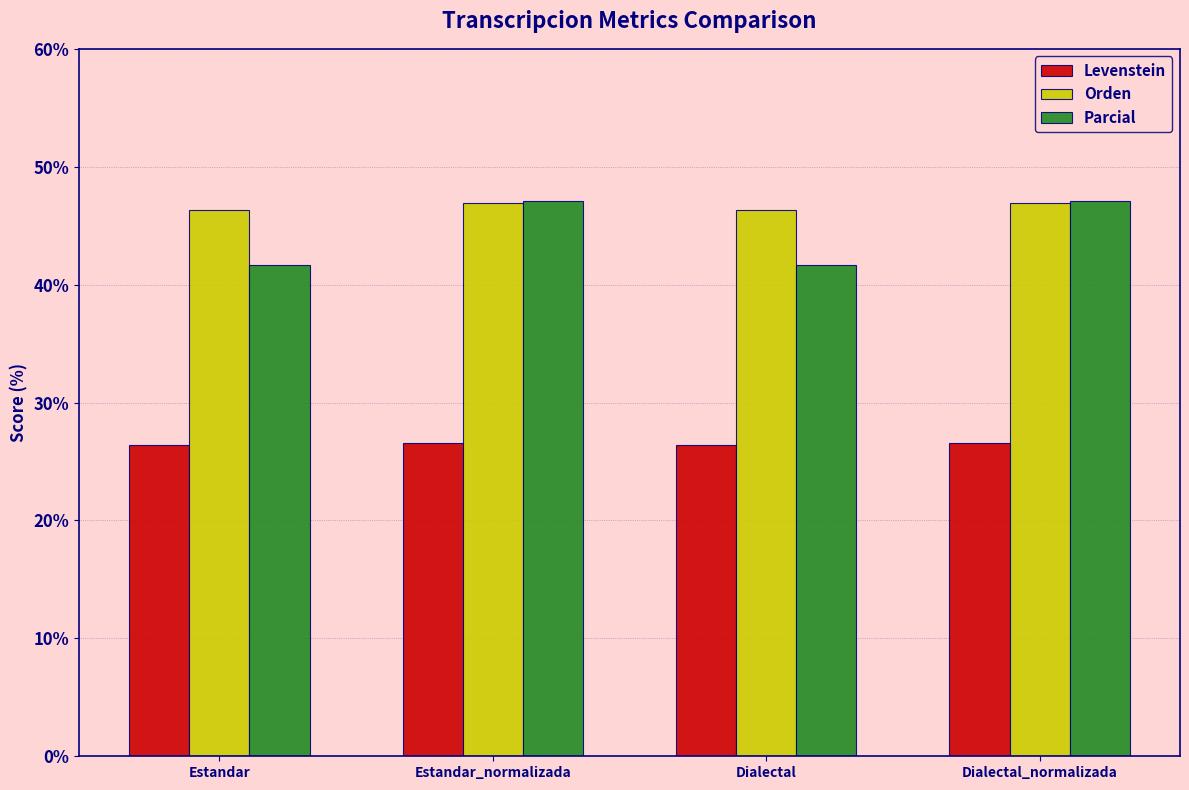

Rank the series at Dialectal from highest to lowest value.

Orden, Parcial, Levenstein